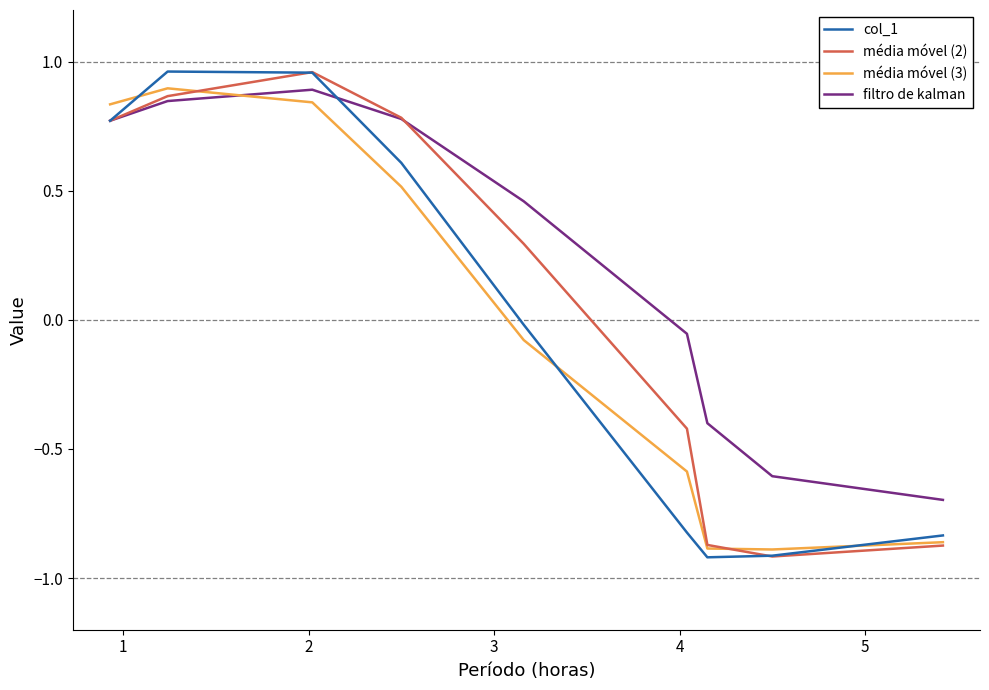

True or false: média móvel (2) and filtro de kalman intersect in this chart.

True